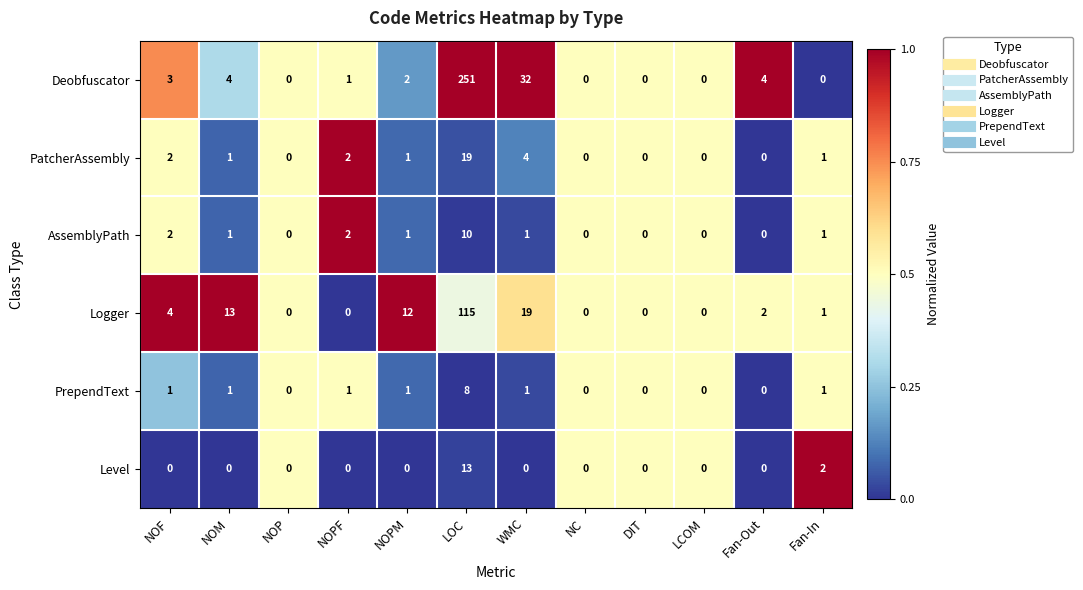

List the series in order of their peak value, highest first.

Deobfuscator, Logger, PatcherAssembly, Level, AssemblyPath, PrependText